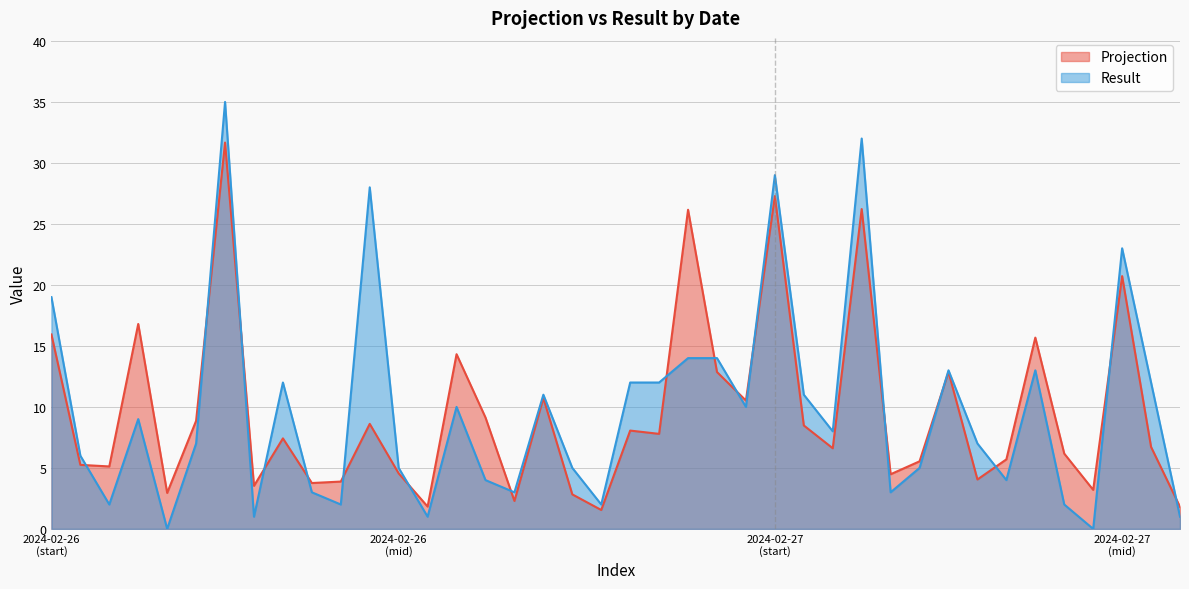

Rank the series by their maximum value, from lowest to highest.

Projection, Result